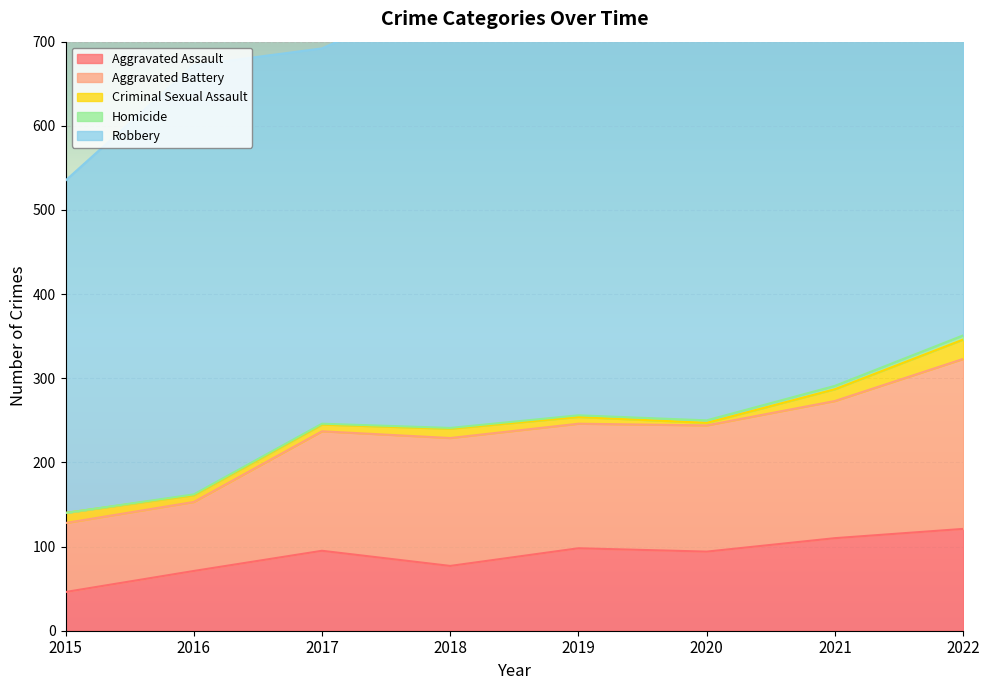

What are all the series names shown in the legend?

Aggravated Assault, Aggravated Battery, Criminal Sexual Assault, Homicide, Robbery